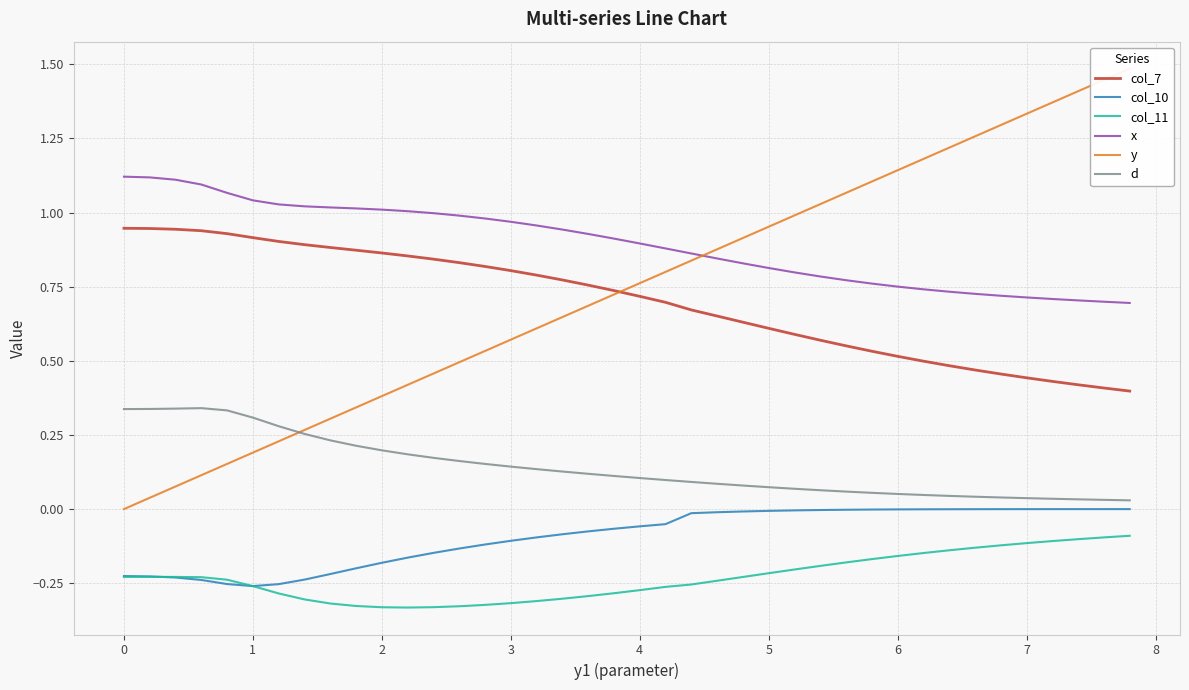

True or false: d and col_11 cross at least once.

False